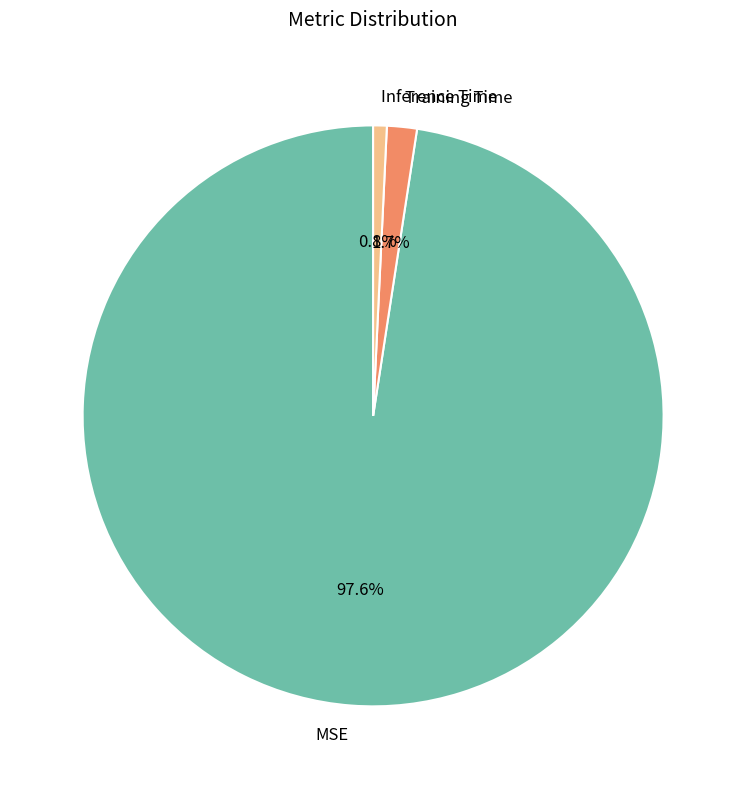

Is it true that MSE is 98% of the pie?

True